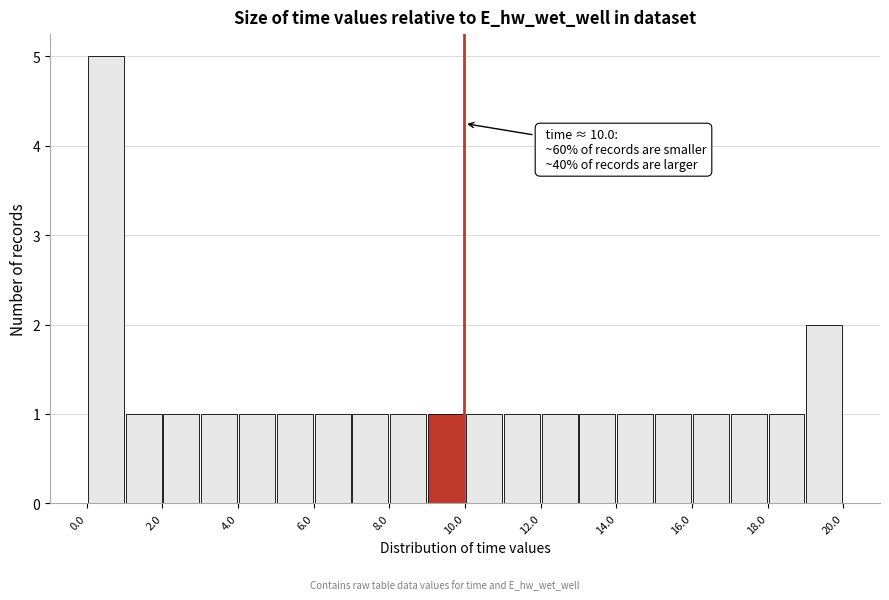

Which range on the x-axis has the tallest bar?

0 to 1